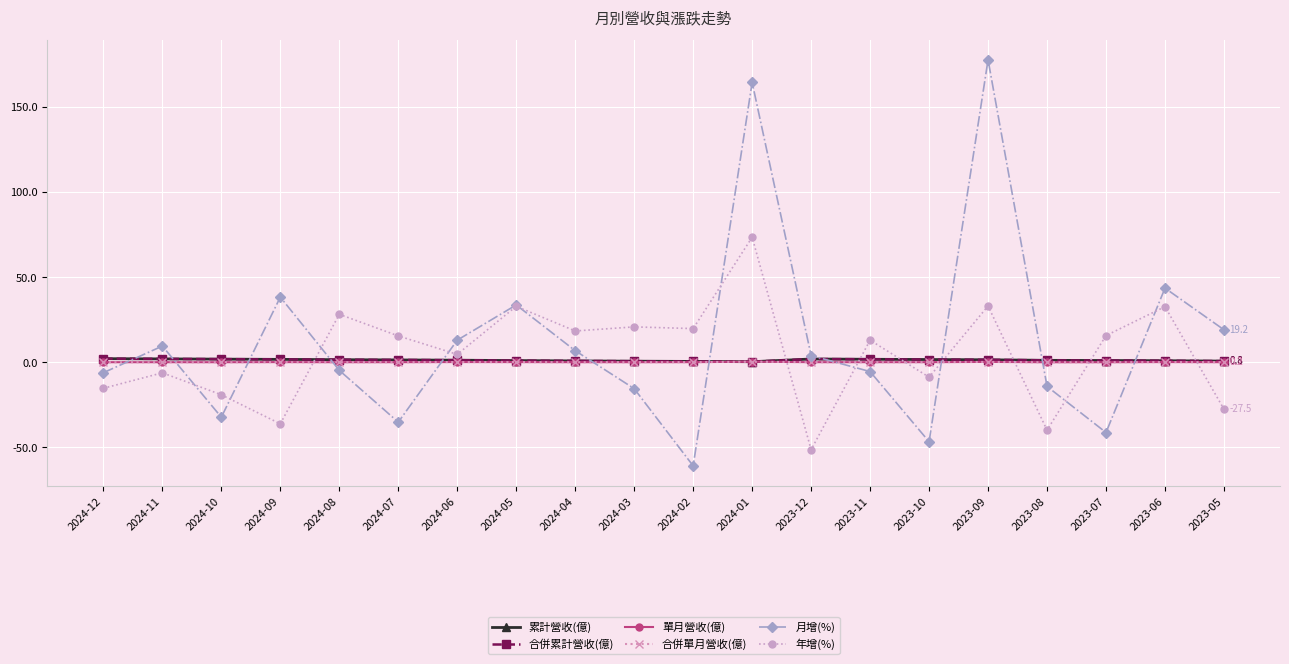

Which series ends up on top after the final intersection of 合併單月營收(億) and 年增(%)?

合併單月營收(億)